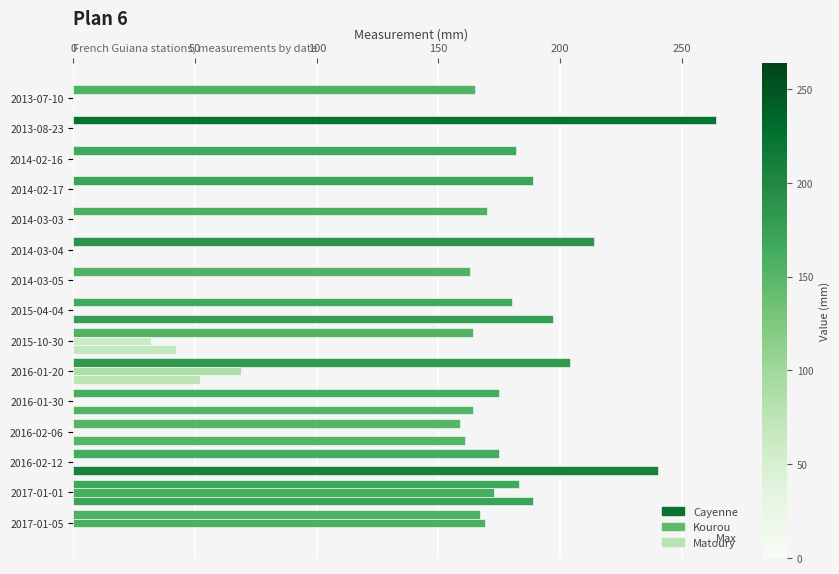

How many series are shown in this chart?

3